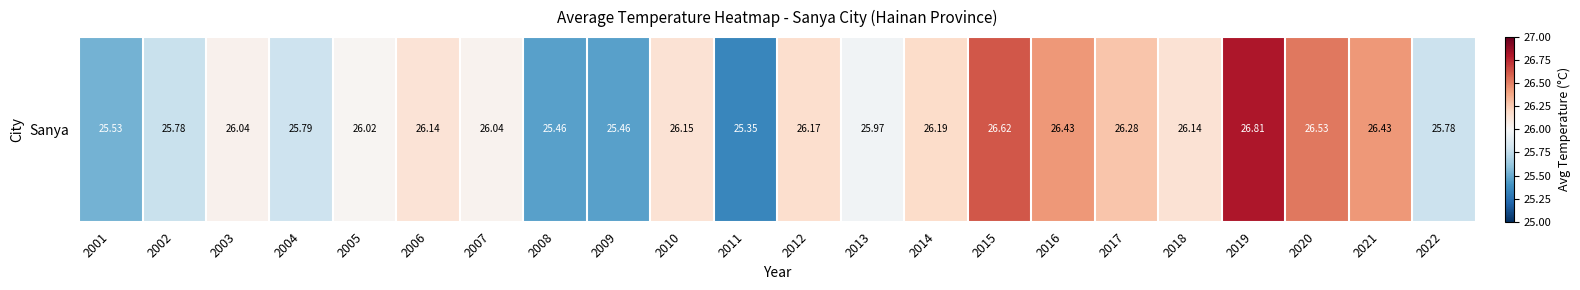

What is the difference between the maximum and minimum values?

1.5